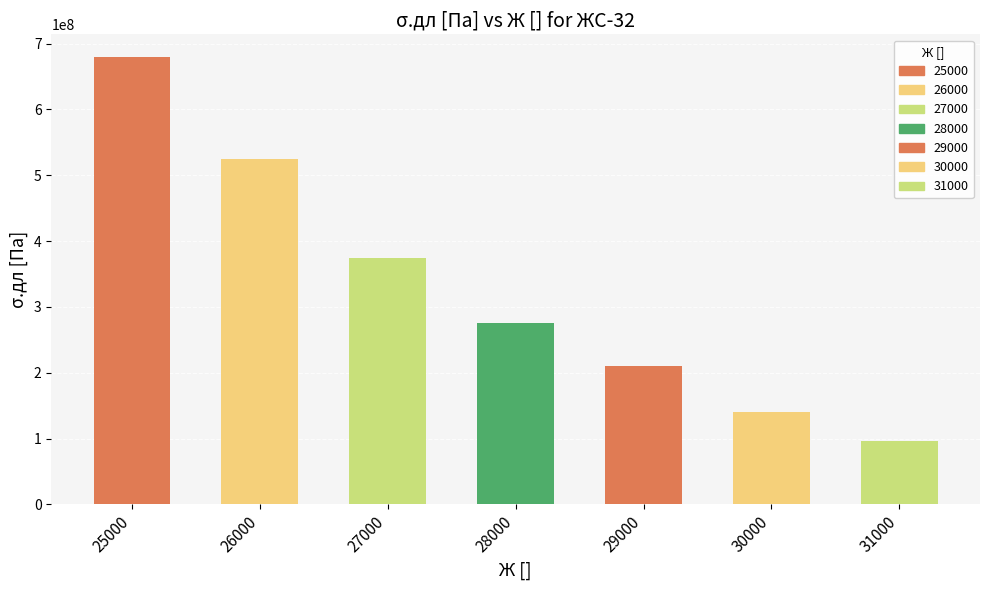

List the labels in order of value, largest first.

25000, 26000, 27000, 28000, 29000, 30000, 31000